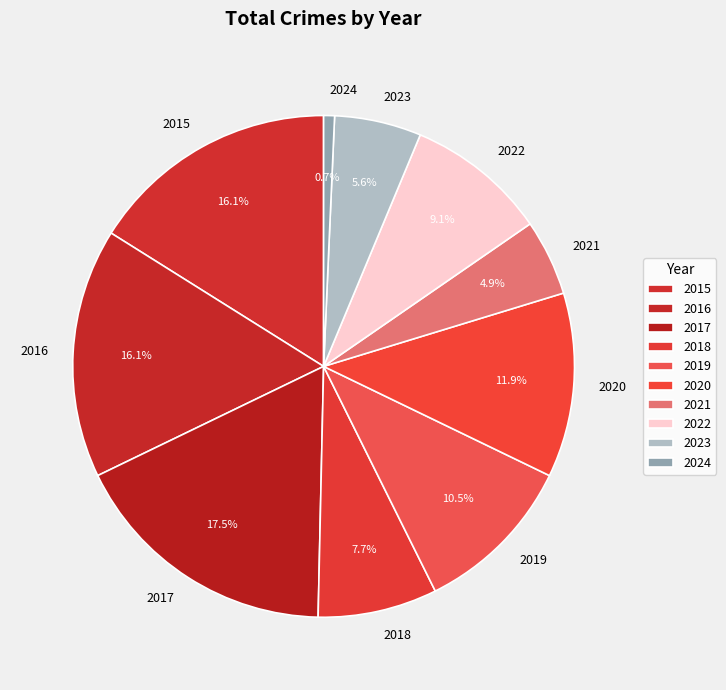

Does 2020 represent more than half of the total?

No